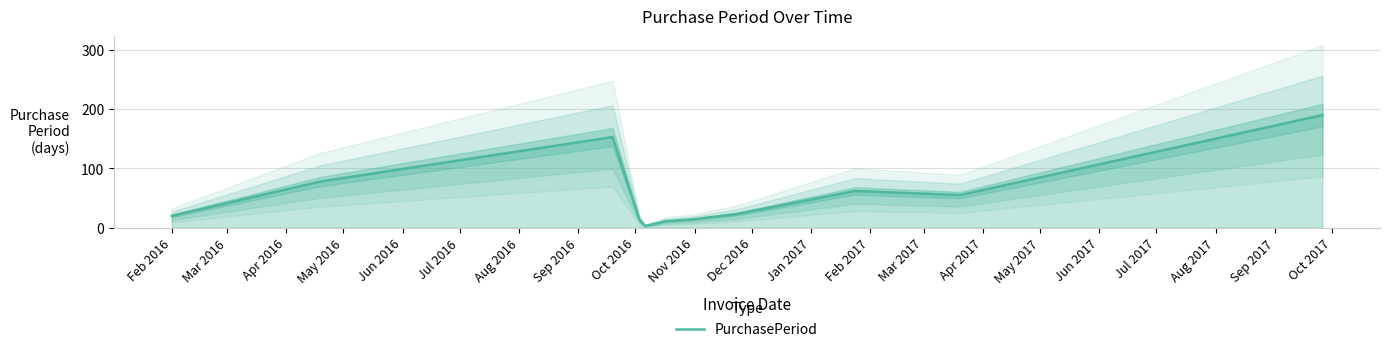

What is the maximum value shown in the chart?

190